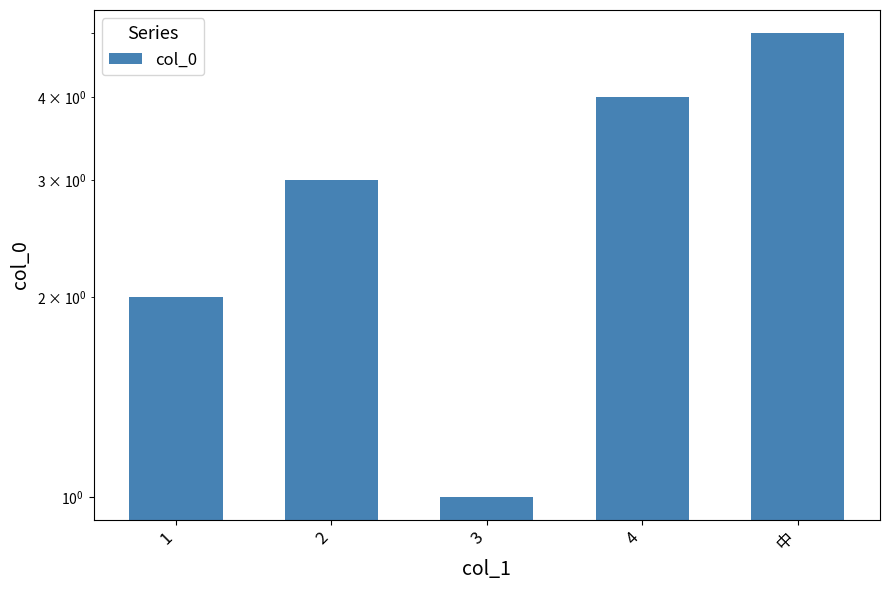

How many values exceed 3?

2